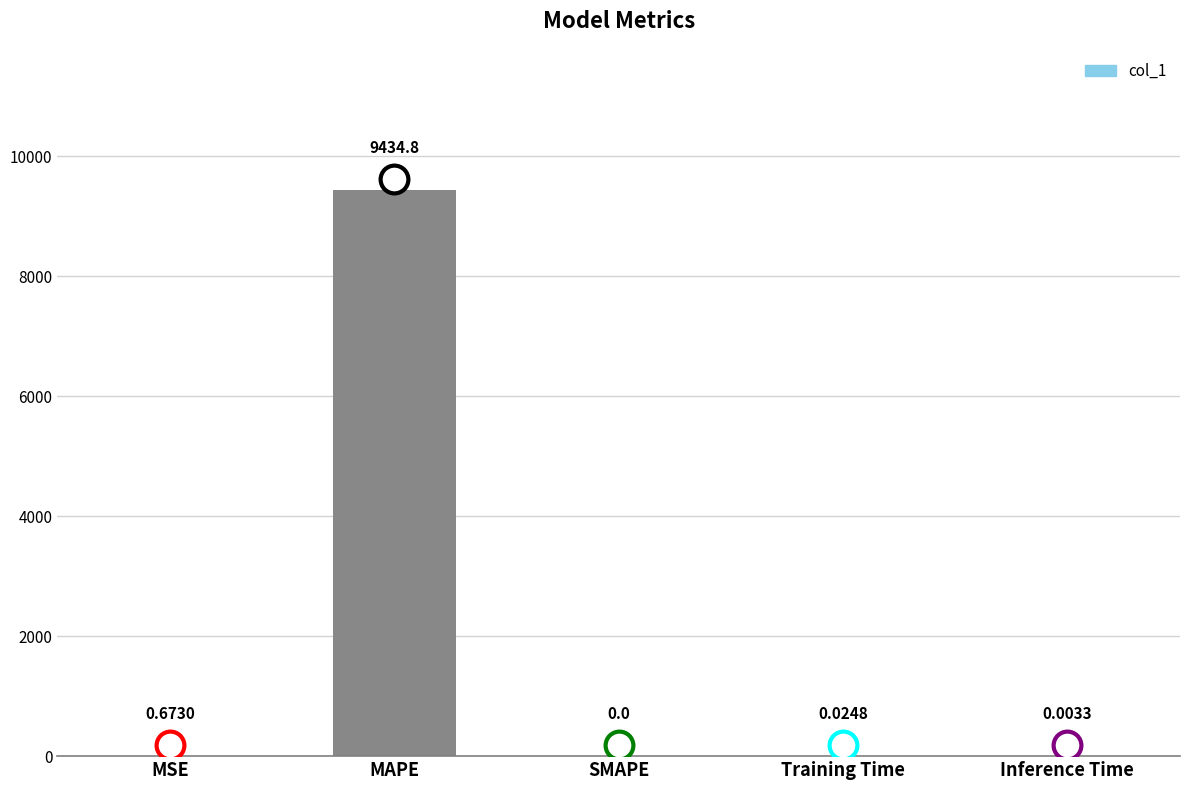

At which category does the chart reach its peak across all series?

MAPE